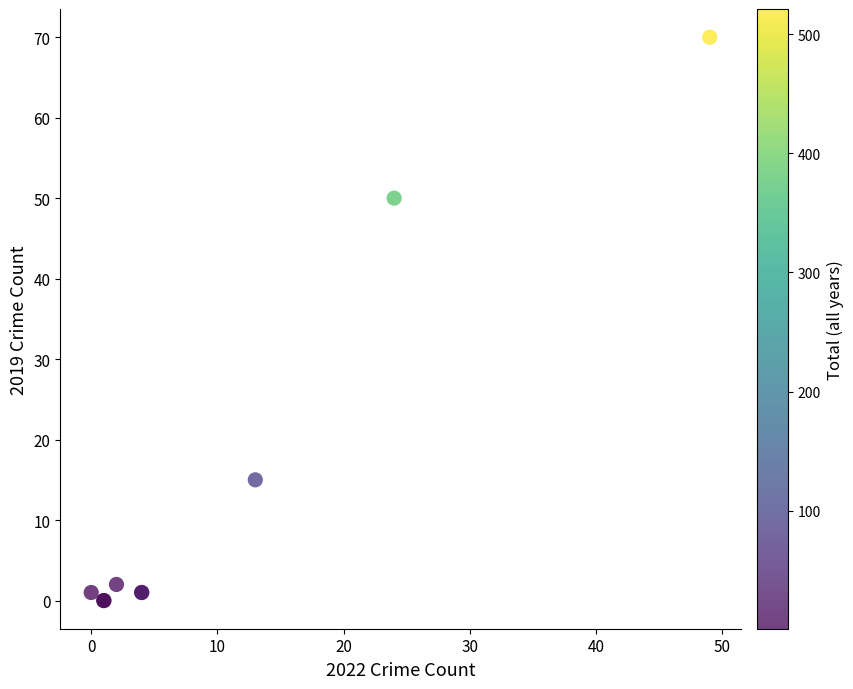

What Y value in the scatter plot is closest to 35?

50